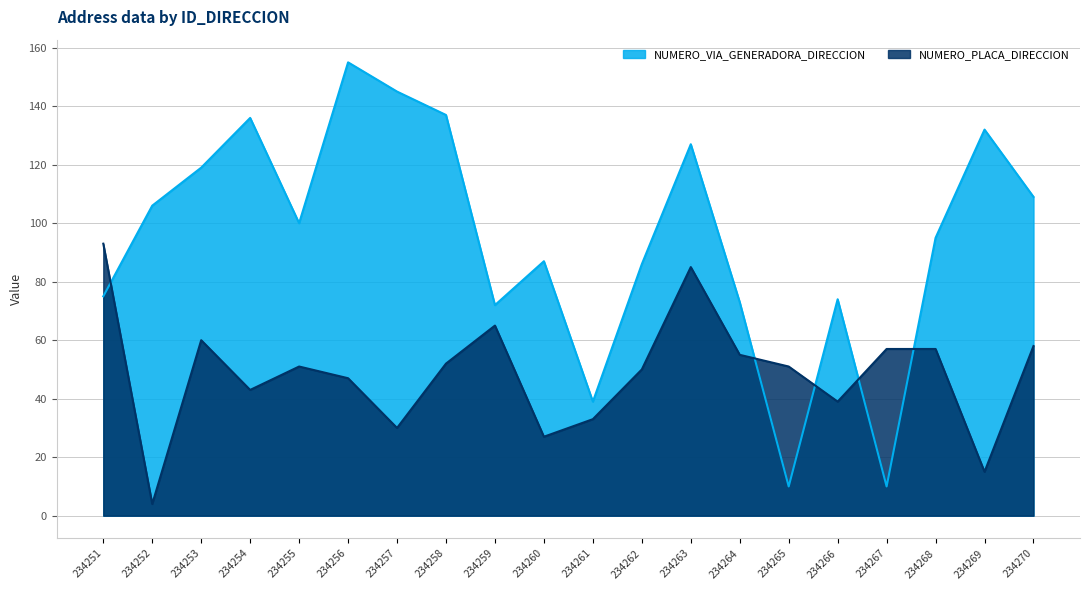

What are all the series names shown in the legend?

NUMERO_VIA_GENERADORA_DIRECCION, NUMERO_PLACA_DIRECCION